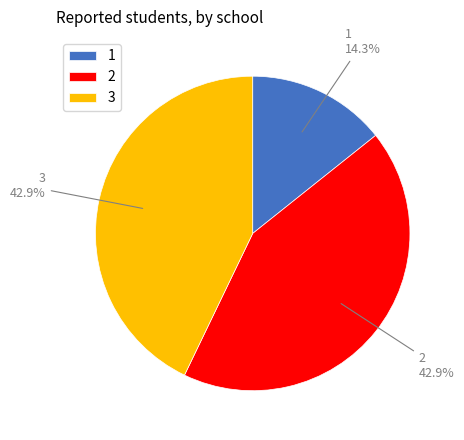

What is the total percentage of 2 and 3?

85.7%